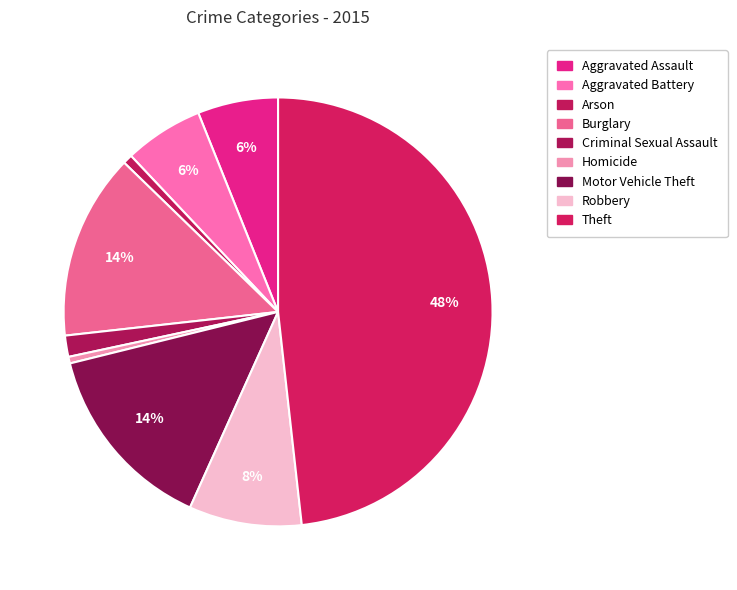

True or false: Theft accounts for 48% of the total.

True